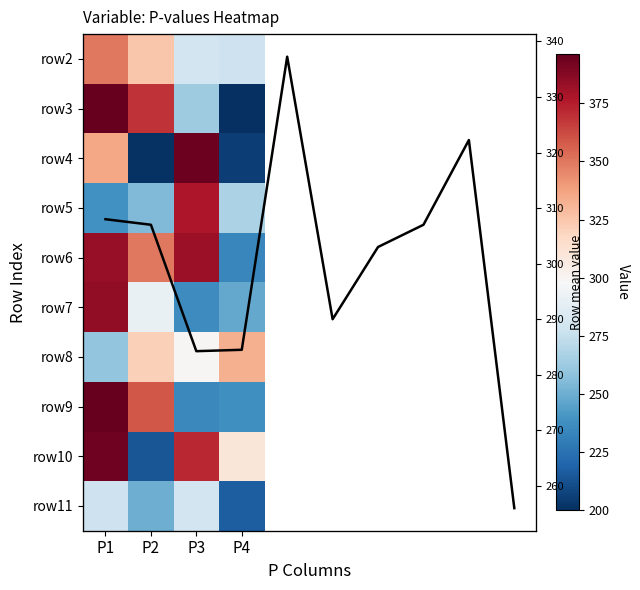

What is the average value of the row4 series?

284